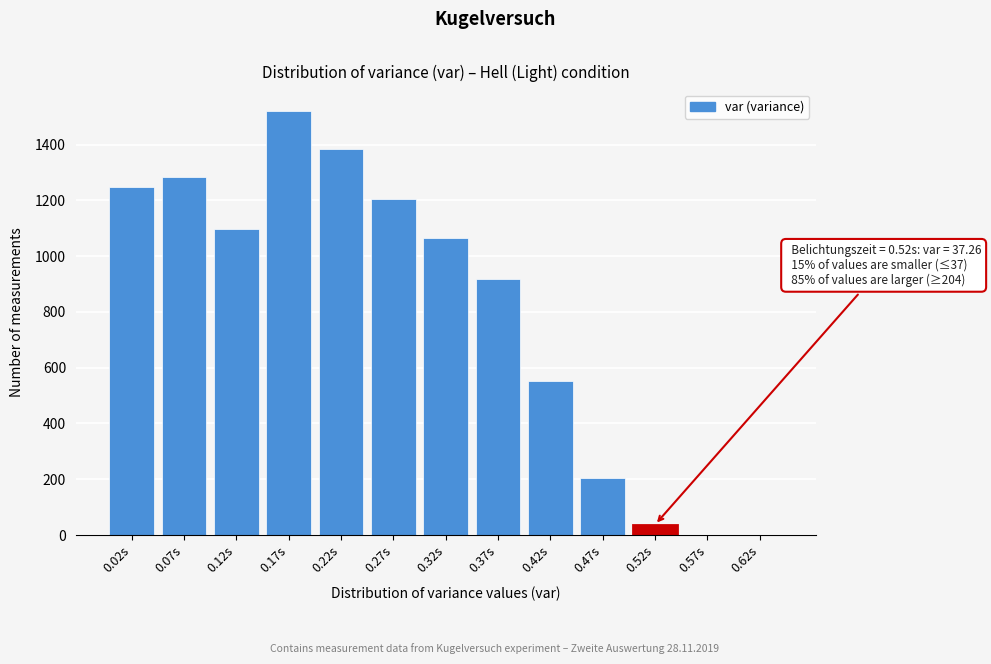

What is the change in value from 0.02s to 0.52s?

-1209.1